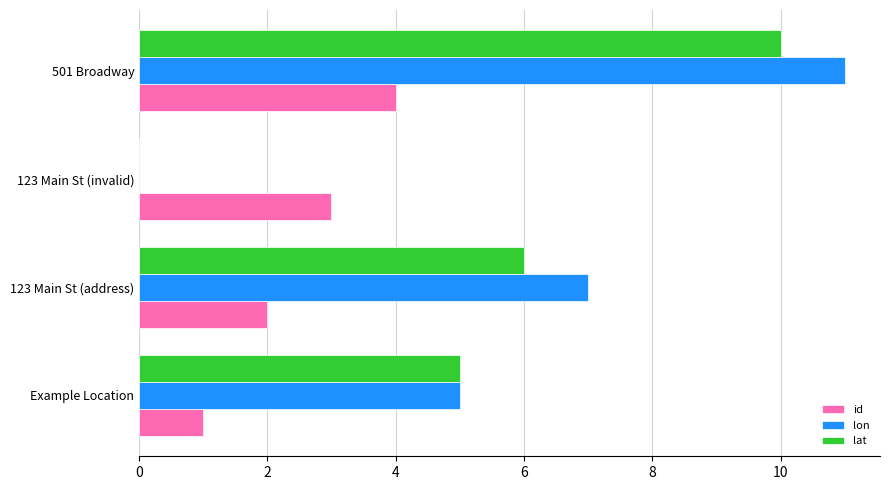

How many data points does each series have?

4